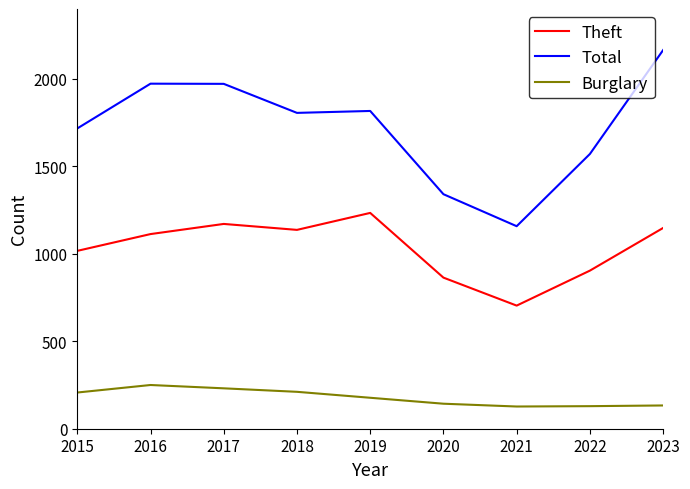

How many lines are shown in the chart?

3